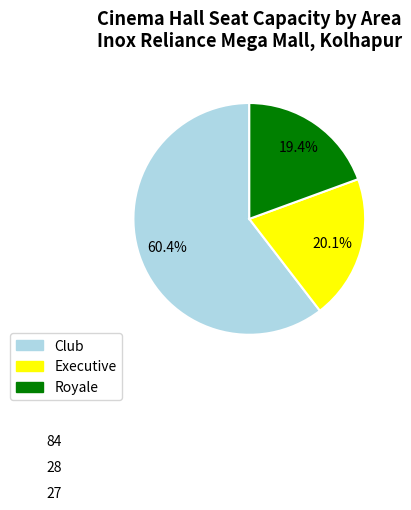

Count the number of slices in the pie.

3